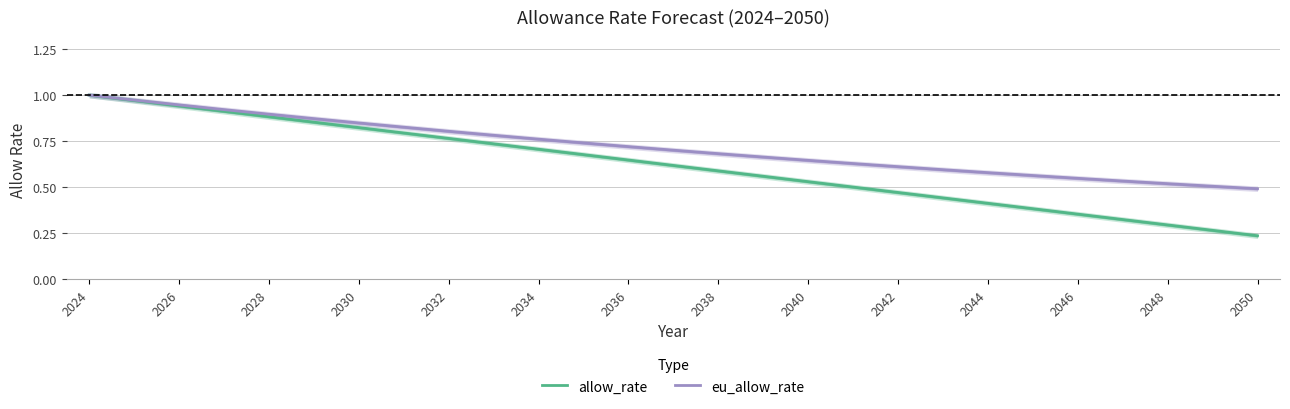

What is the sum of all eu_allow_rate values?

19.3